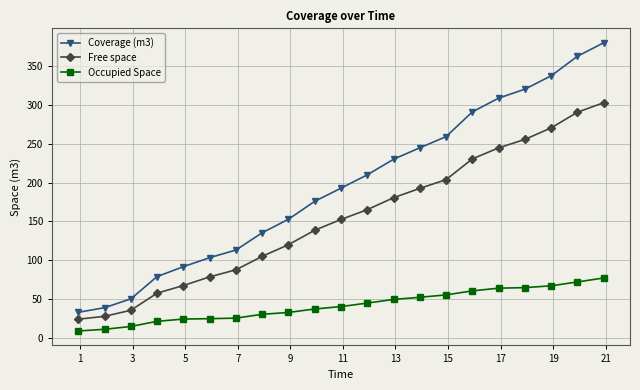

Which series has the widest spread of values?

Coverage (m3)